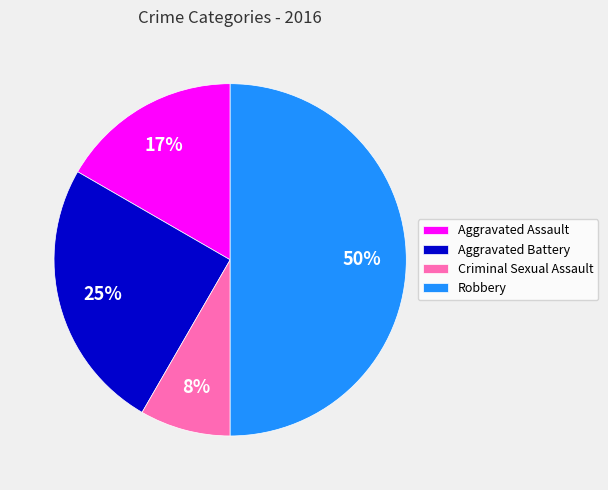

To the nearest percent, what portion does Robbery represent?

50%